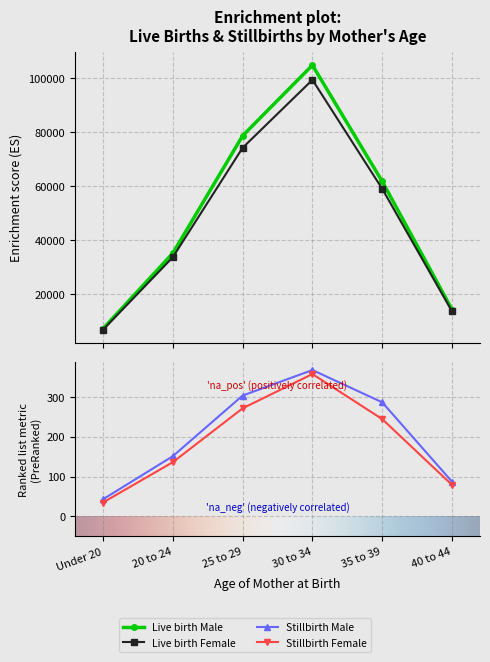

True or false: Stillbirth Female has more than 0 points higher than both neighbors.

True